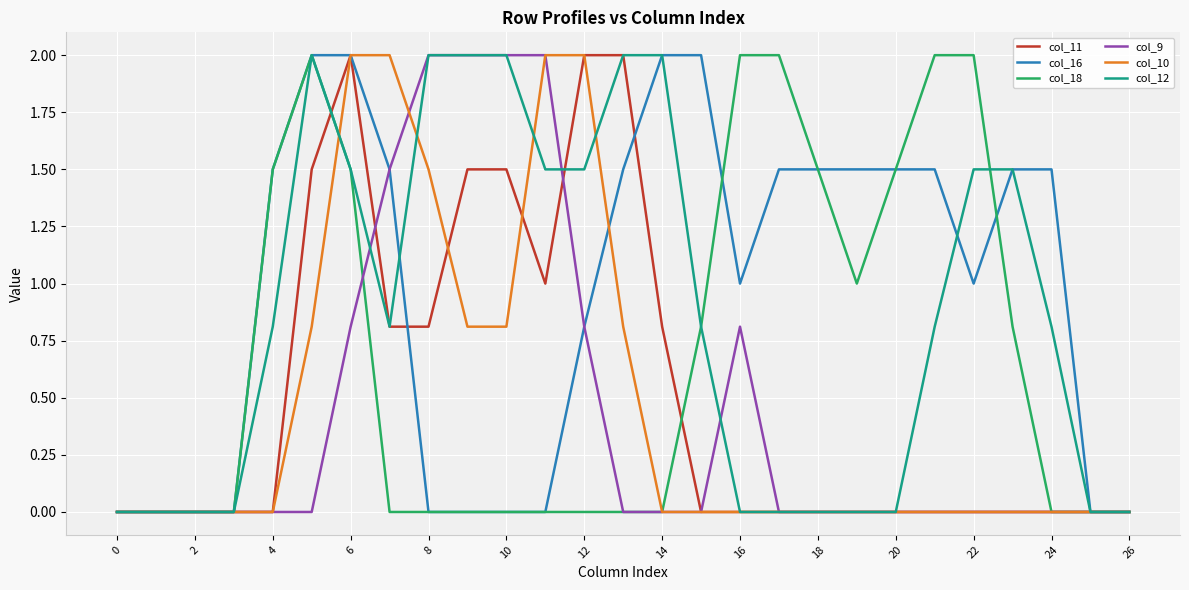

What is the maximum value for col_10?

2.0